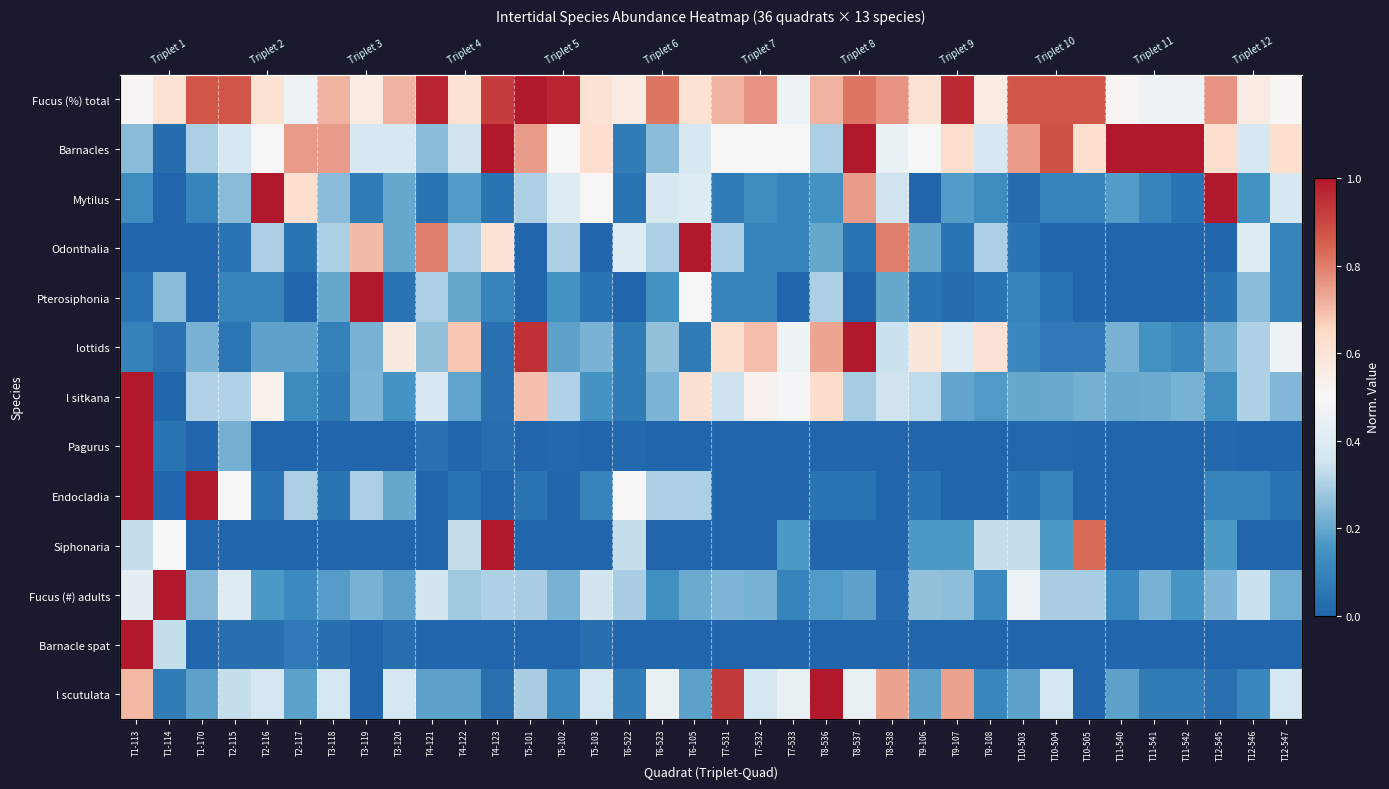

The Mytilus series shows 0.2 at T8-536. True or false?

False